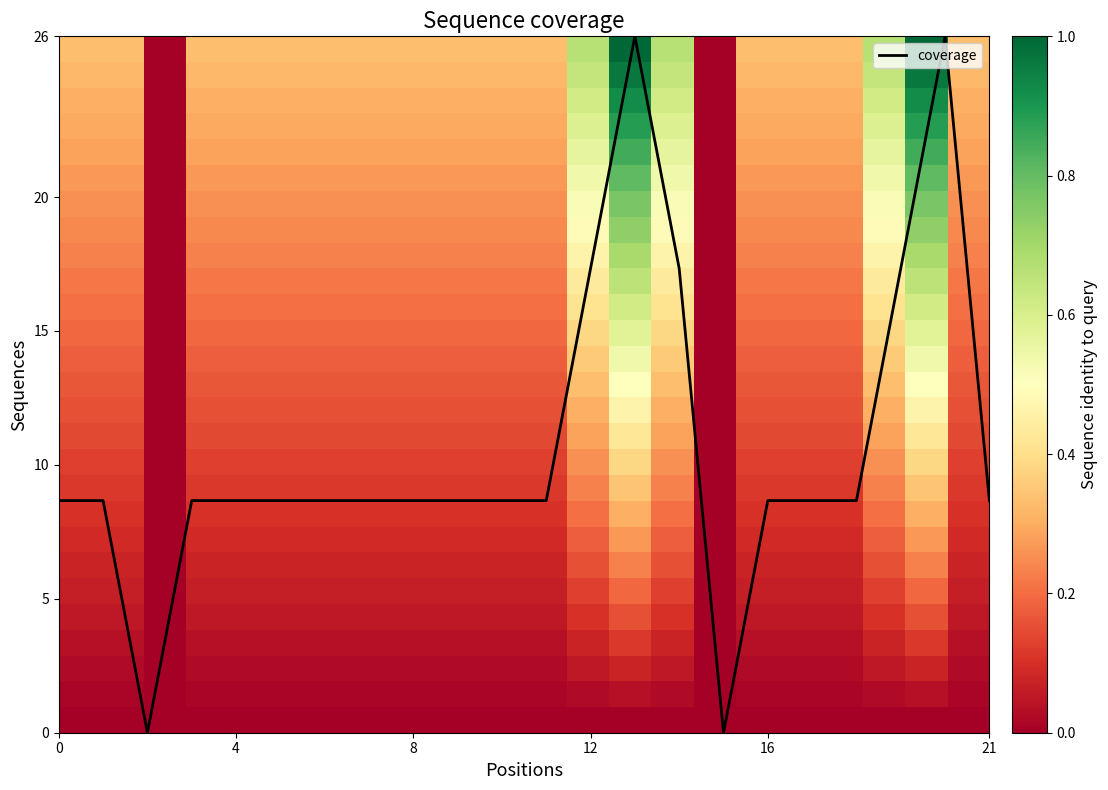

Which series has the largest total across all categories?

coverage